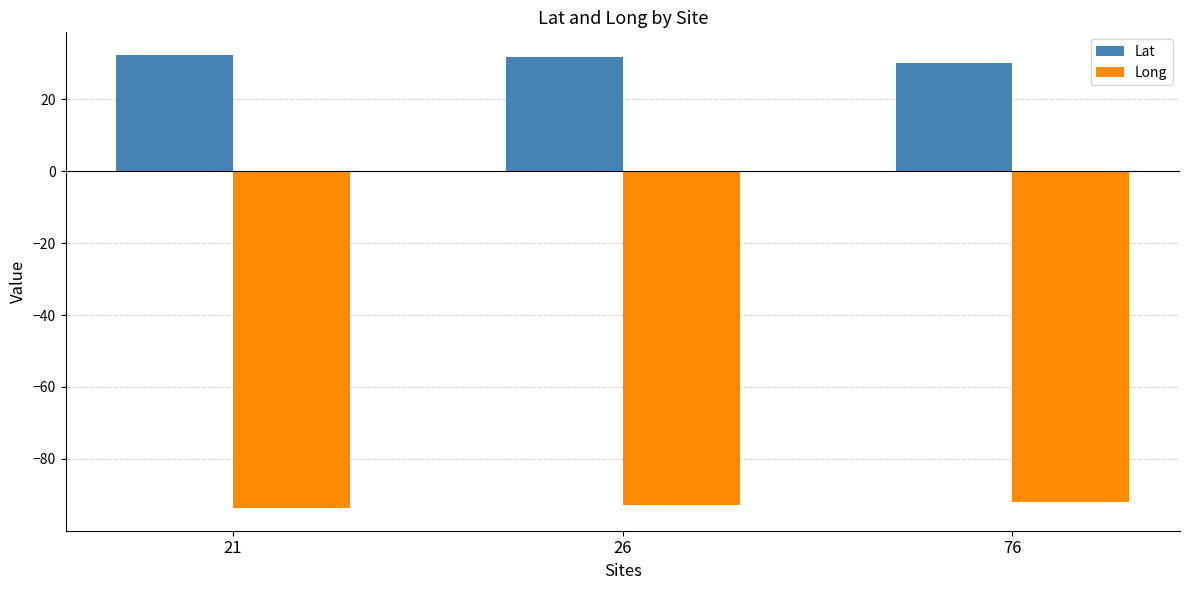

List the series in order of their overall mean, highest first.

Lat, Long